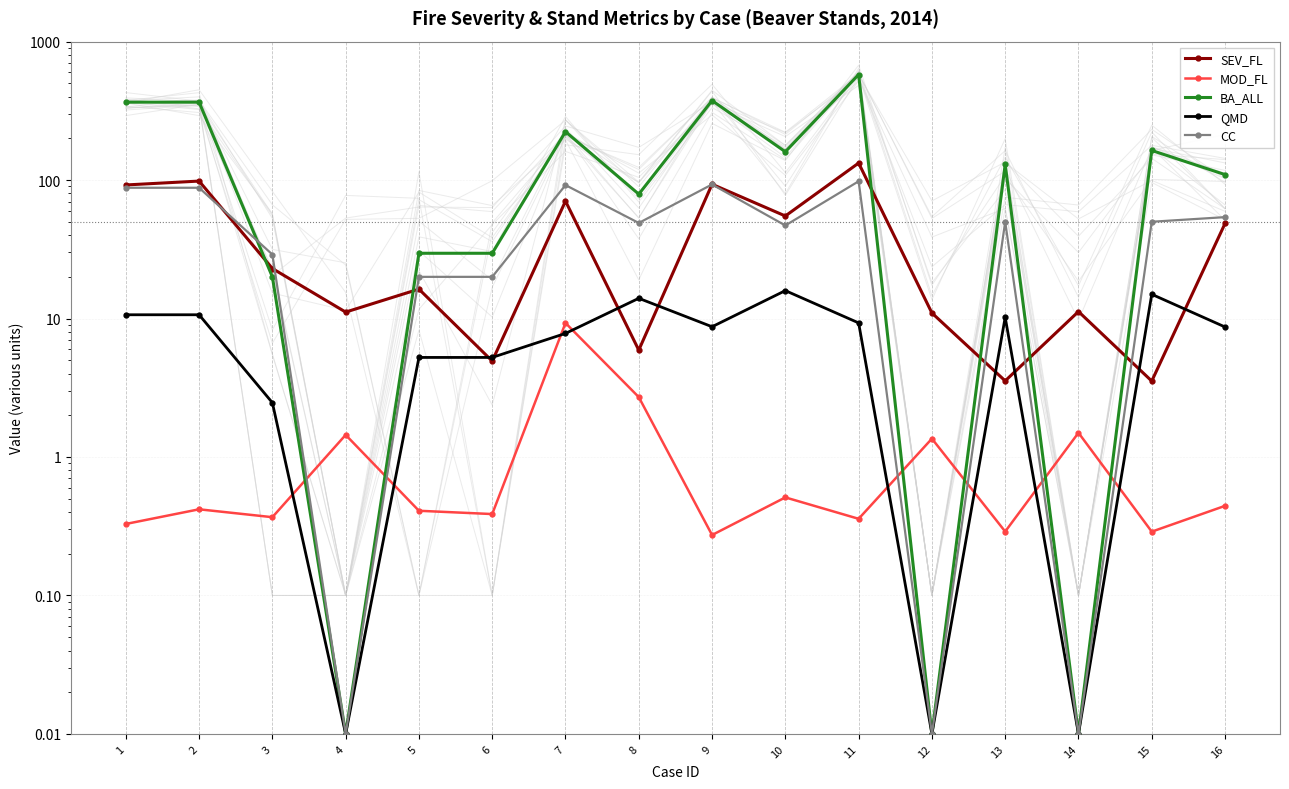

How many interior local peaks does the BA_ALL series have?

5